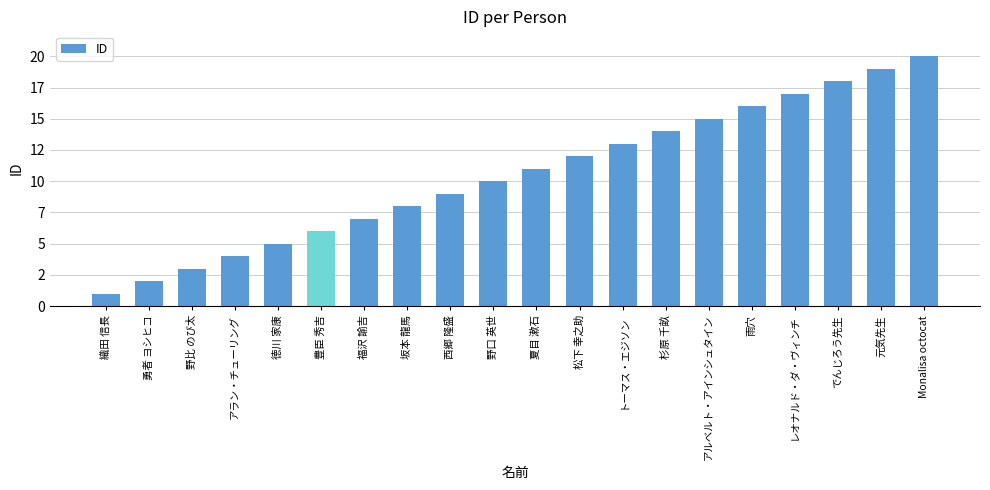

At which label does the data first exceed 11?

松下 幸之助